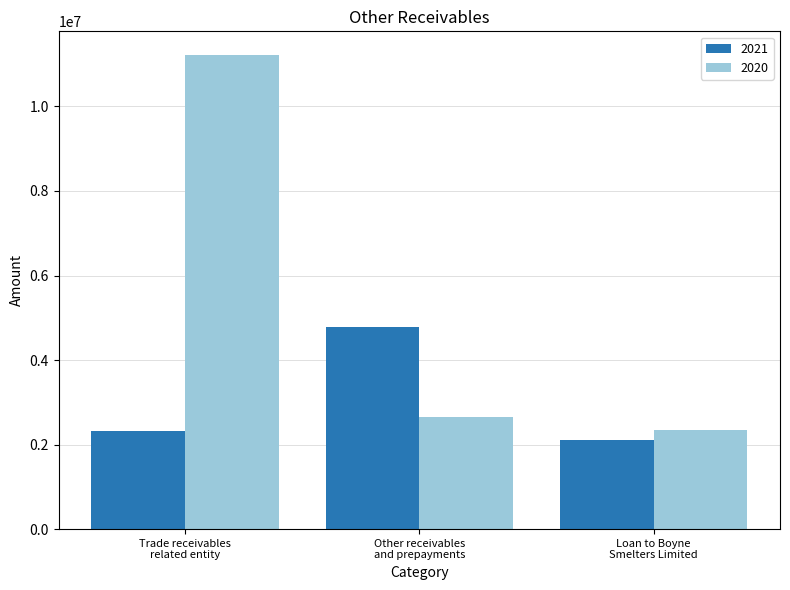

Reading left to right, transcribe all the data shown in this chart.

2021: Trade receivables
related entity=2332066	Other receivables
and prepayments=4784487	Loan to Boyne
Smelters Limited=2115641
2020: Trade receivables
related entity=11216249	Other receivables
and prepayments=2646519	Loan to Boyne
Smelters Limited=2346743